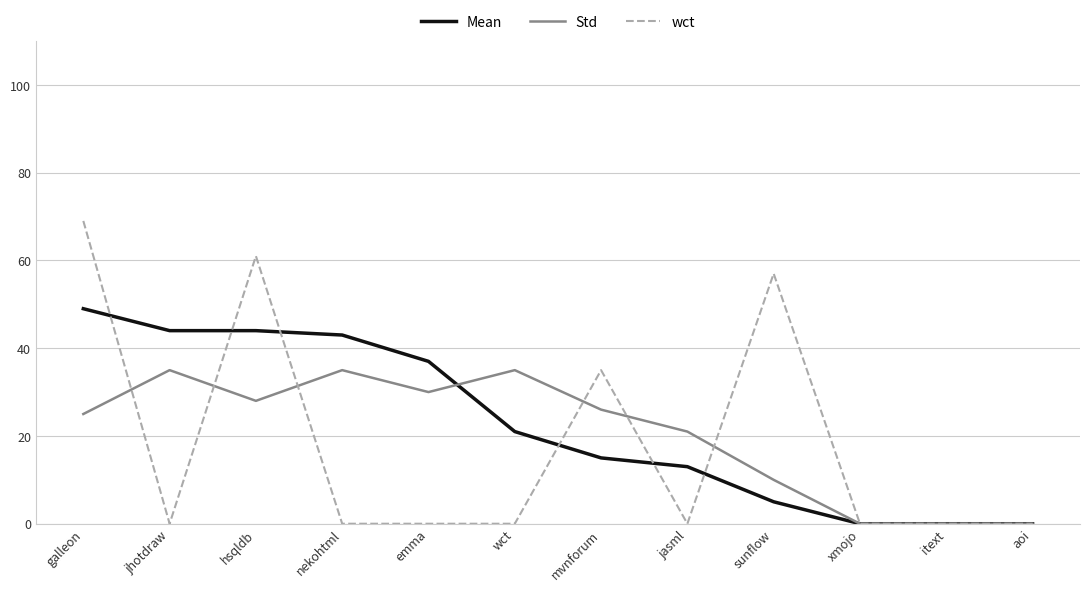

Between jhotdraw and aoi, which series saw the biggest shift?

Mean